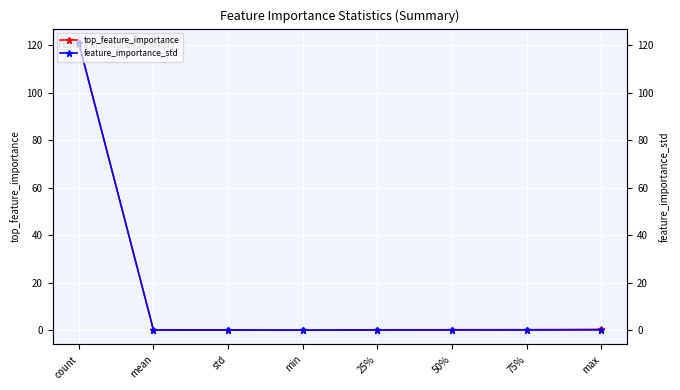

Reading left to right, what are all the values shown in this chart?

top_feature_importance: count=121.0	mean=0.1	std=0.1	min=0.0	25%=0.1	50%=0.2	75%=0.2	max=0.3
feature_importance_std: count=121.0	mean=0.0	std=0.0	min=0.0	25%=0.0	50%=0.0	75%=0.0	max=0.1